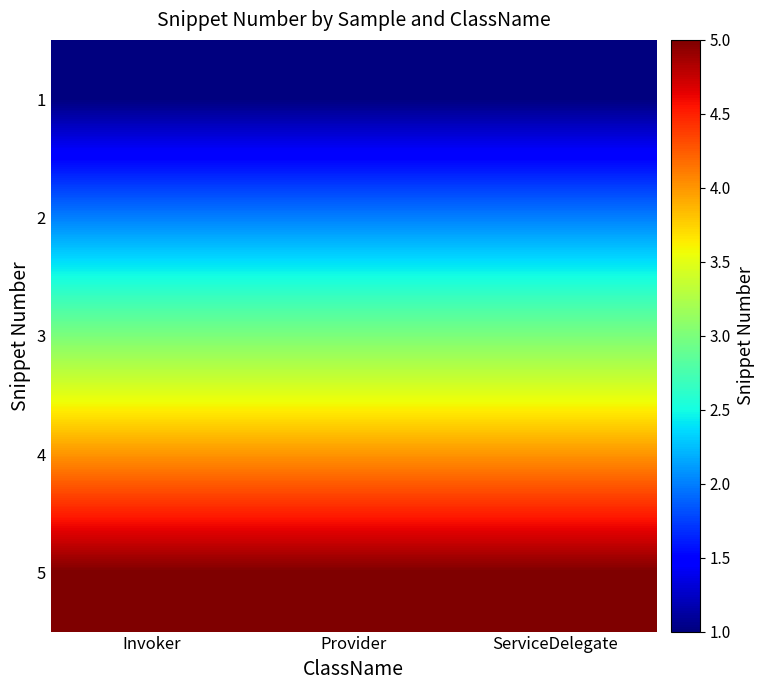

What is the spread (max minus min) of values at ServiceDelegate?

4